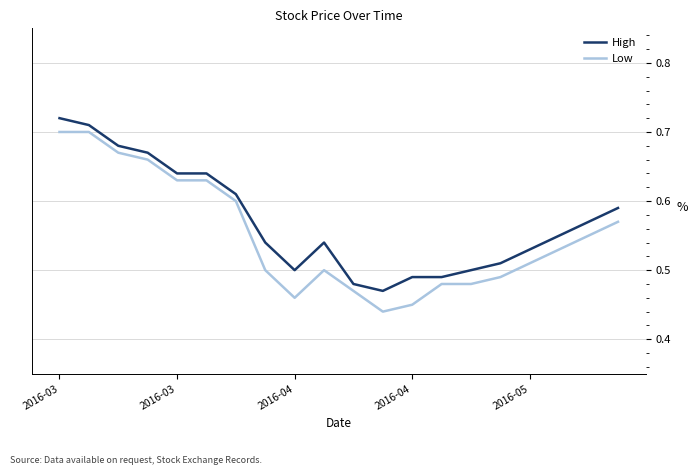

Rank the series by their maximum value, from highest to lowest.

High, Low